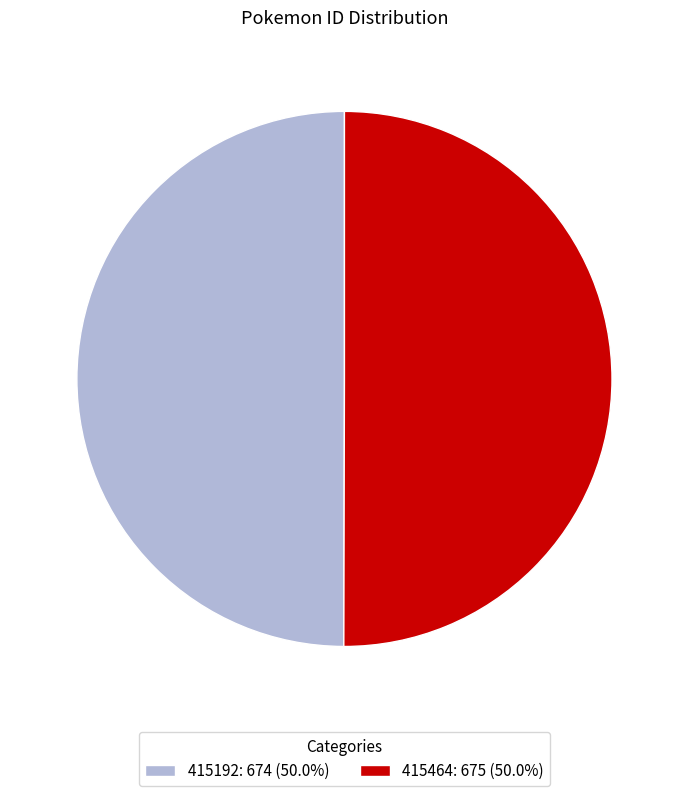

True or false: 415192 accounts for 50% of the total.

True